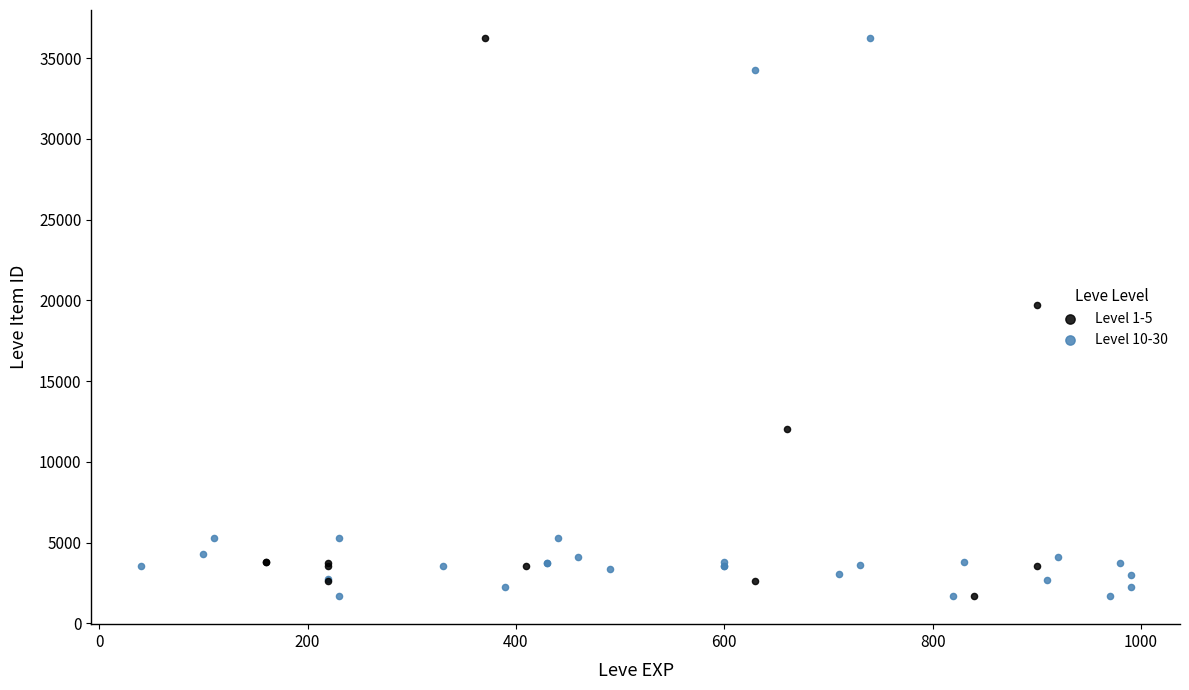

What are all the series names shown in the legend?

Level 1-5, Level 10-30